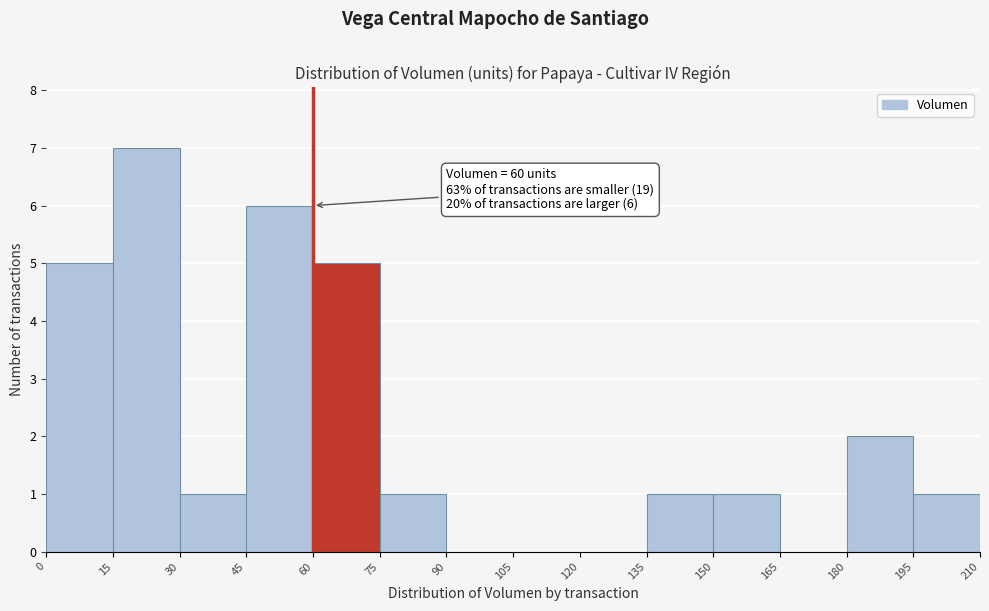

Over which range of the x-axis is the bar tallest?

15 to 30